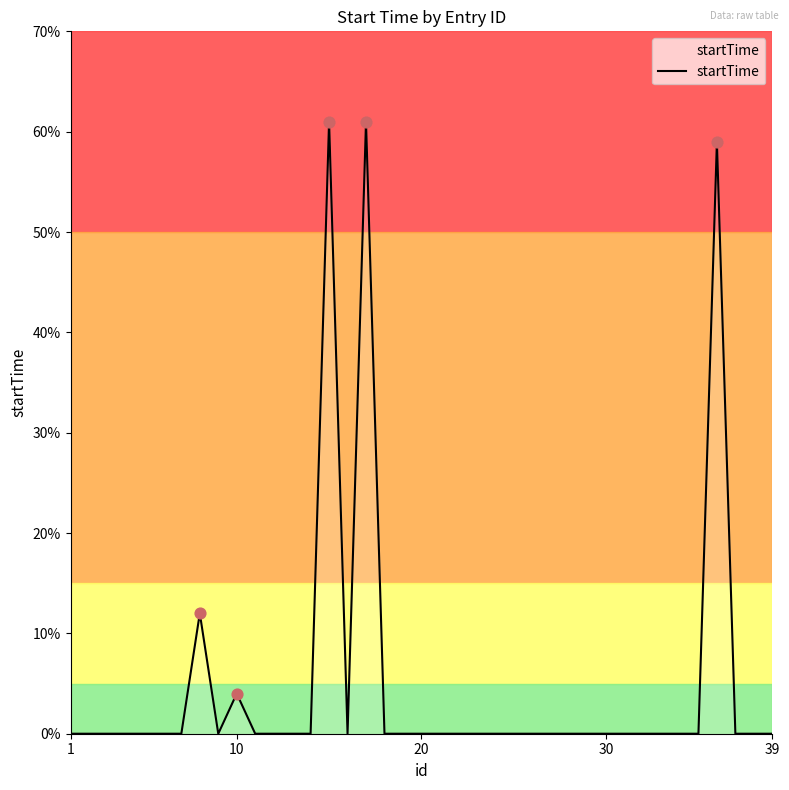

What is the difference between the maximum and minimum values?

61